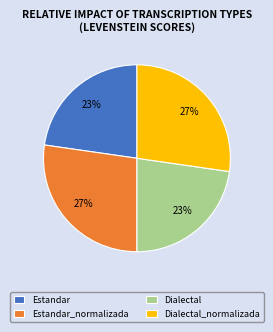

The Estandar_normalizada slice represents 38% of the pie. True or false?

False